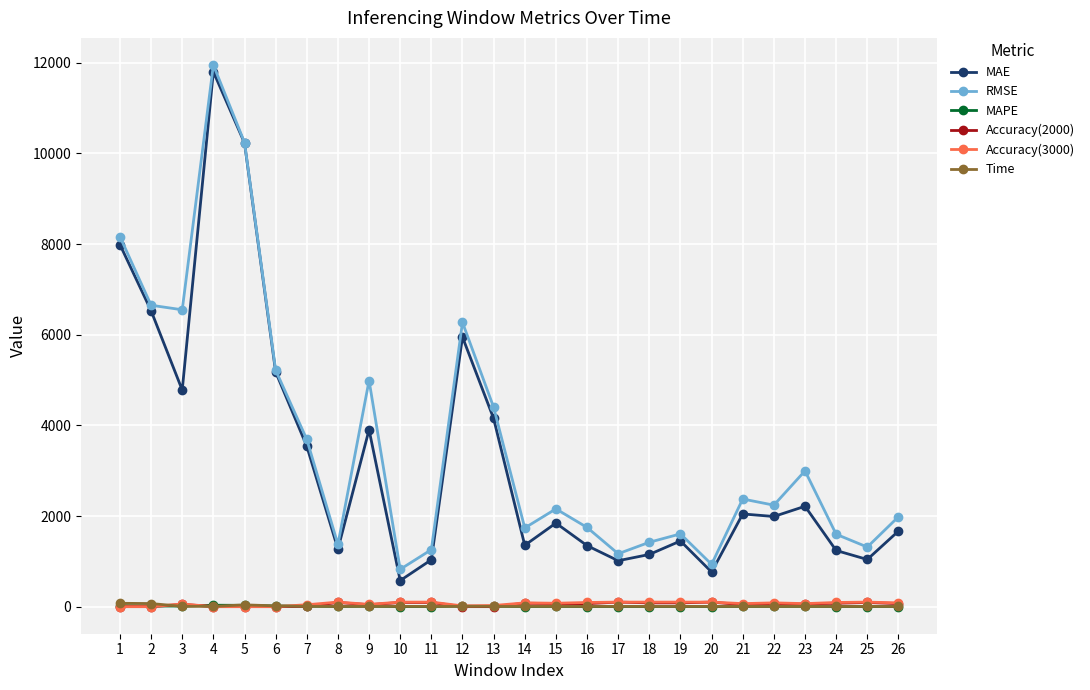

Which series changed the most between 13 and 16?

MAE